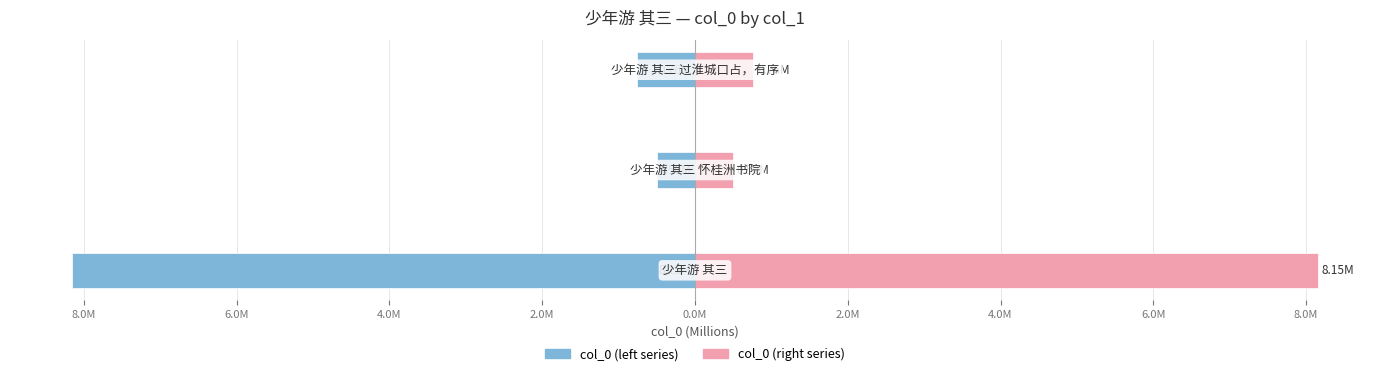

Reading left to right, transcribe all the data shown in this chart.

col_0 (left): -8.2	-0.5	-0.8
col_0 (right): 8.2	0.5	0.8